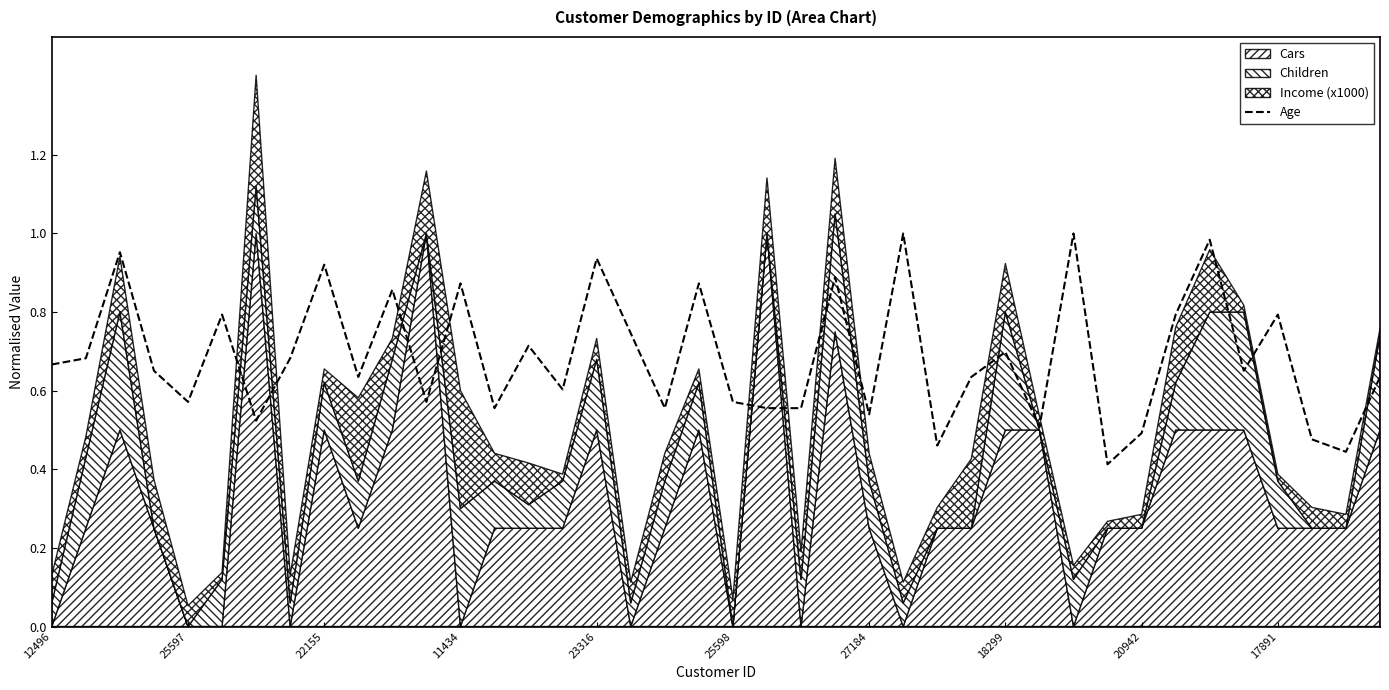

True or false: the data shows 0.9 at 11434.

True